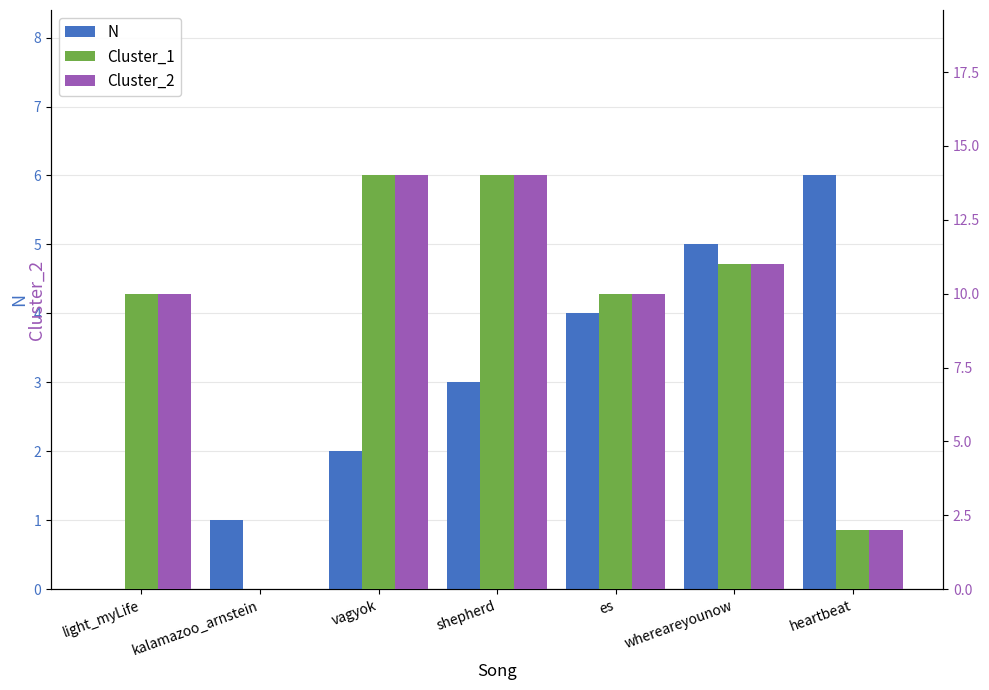

Between vagyok and heartbeat, which series saw the biggest shift?

Cluster_1